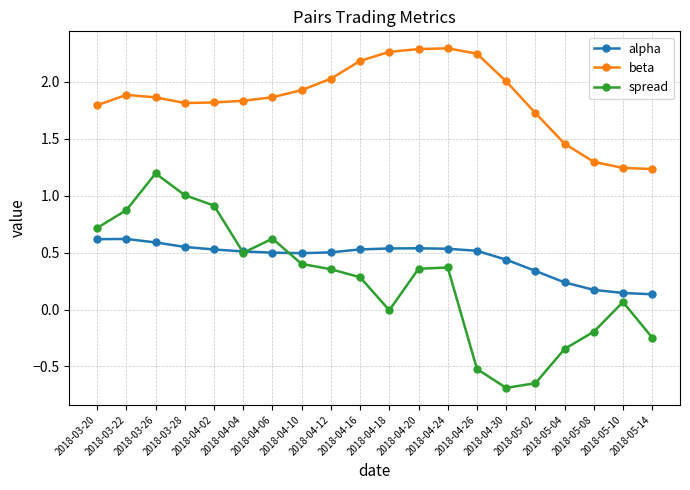

What are all the series names shown in the legend?

alpha, beta, spread